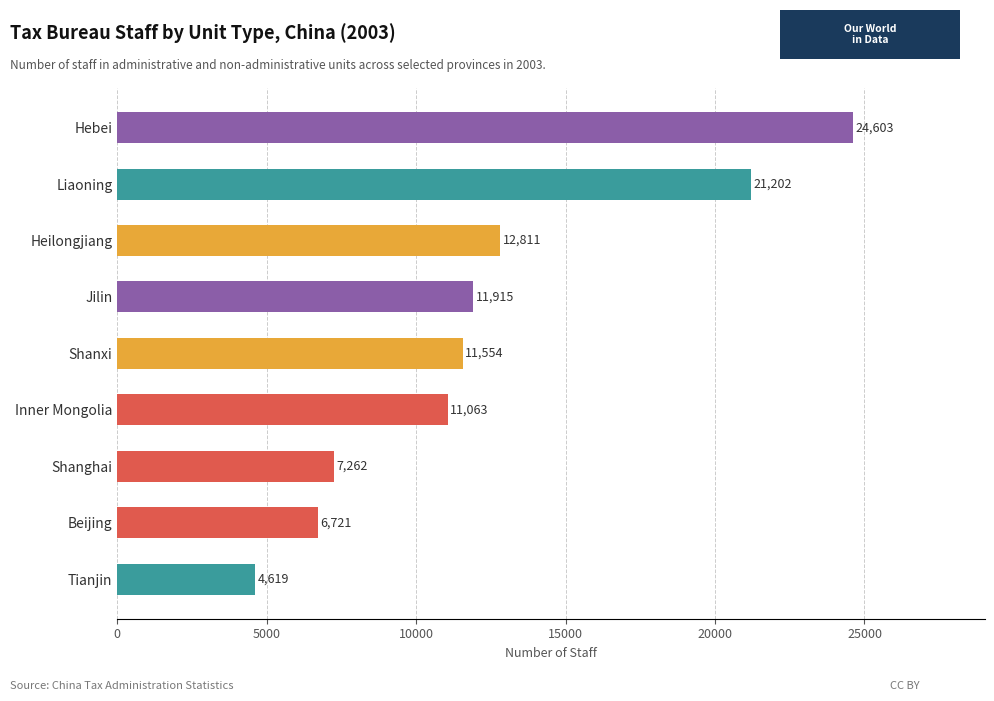

What is the change in value from Inner Mongolia to Heilongjiang?

+1748